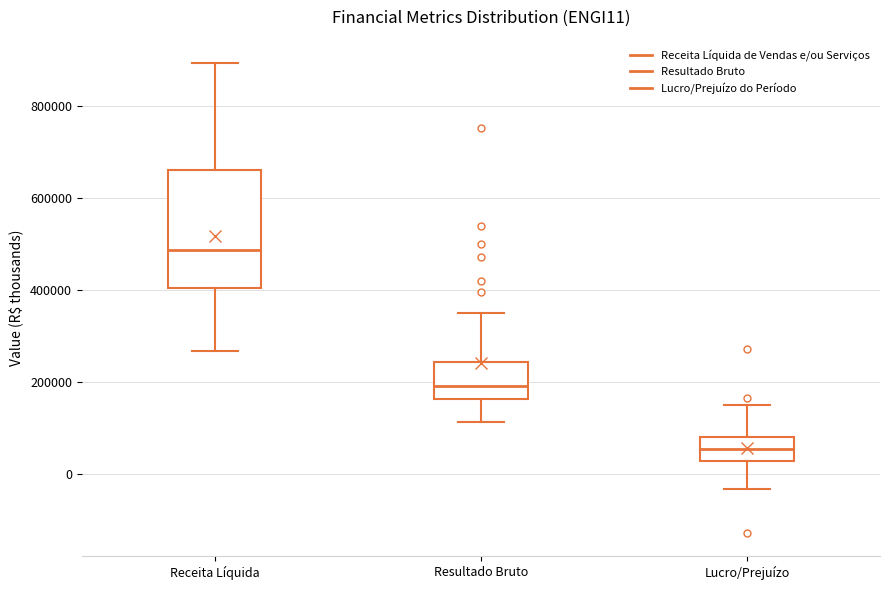

Which box is the tallest, from its lower edge to its upper edge?

Receita Líquida